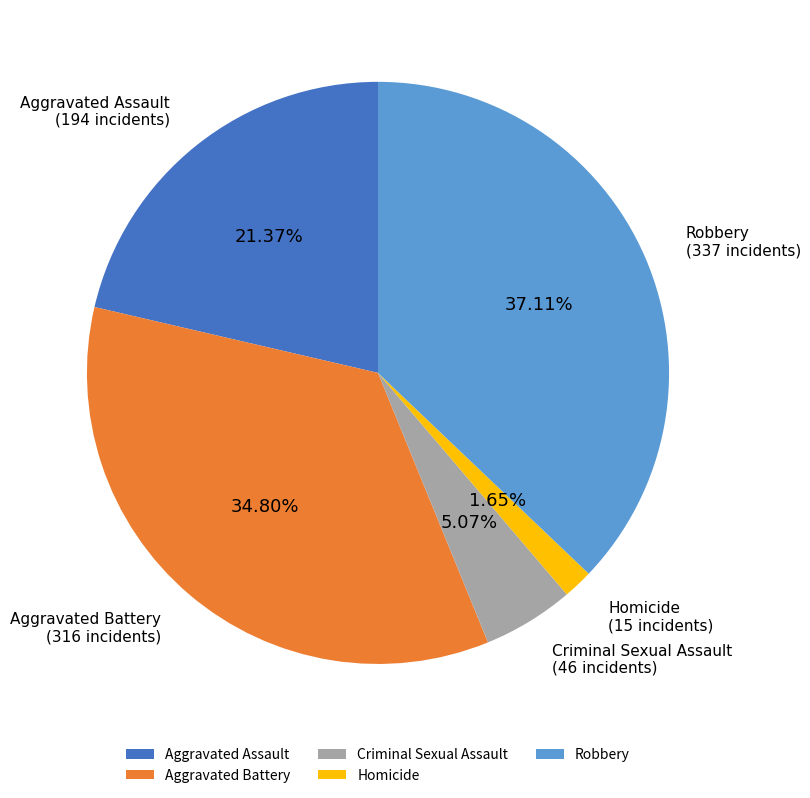

Count the number of slices in the pie.

5